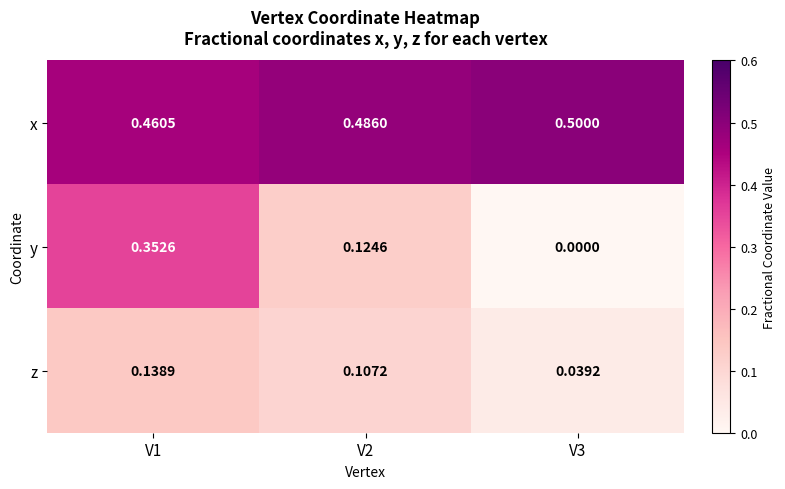

Which series has the largest range (max minus min)?

y